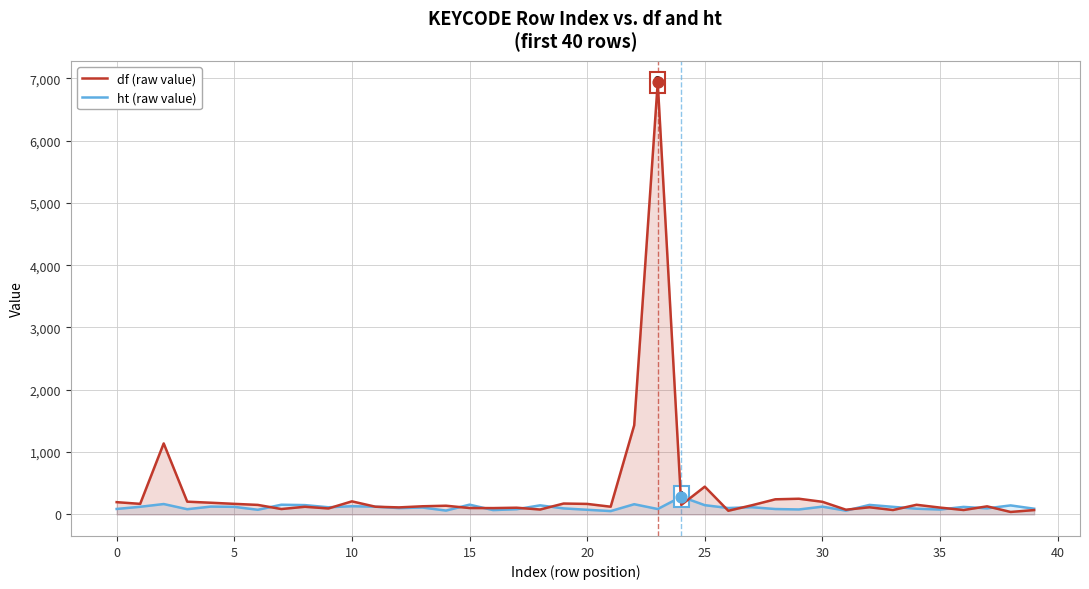

At how many categories does at least one series exceed 5797?

1